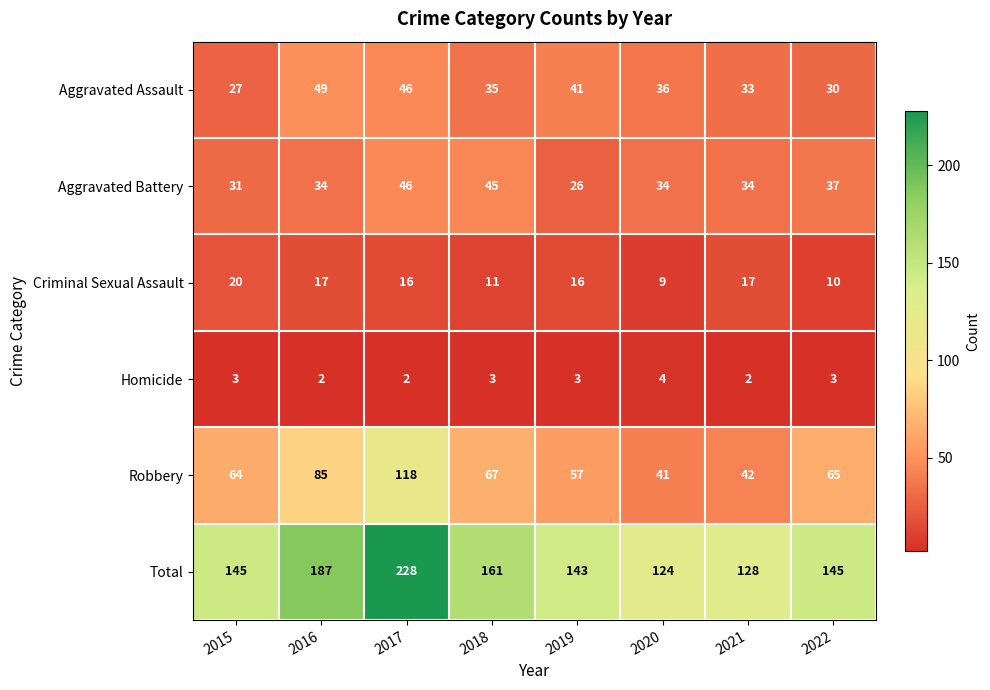

Which label corresponds to the largest value in the chart?

2017